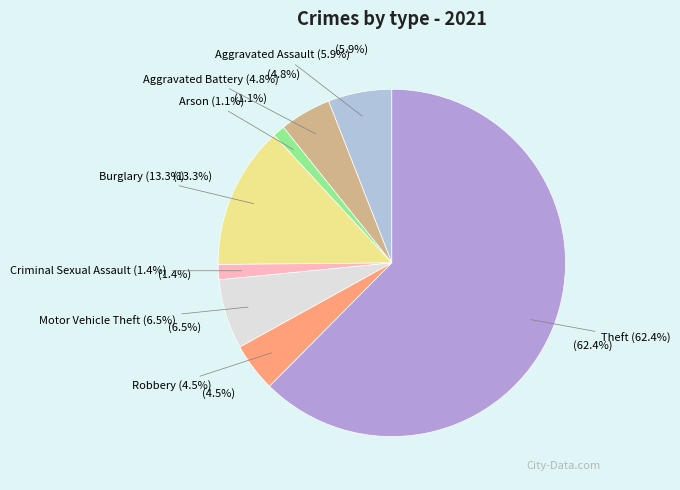

To the nearest percent, what portion does Aggravated Battery represent?

5%